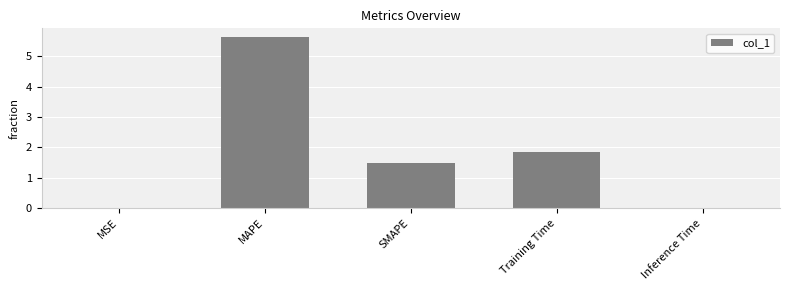

The chart shows a value of 1.5 at SMAPE. True or false?

True